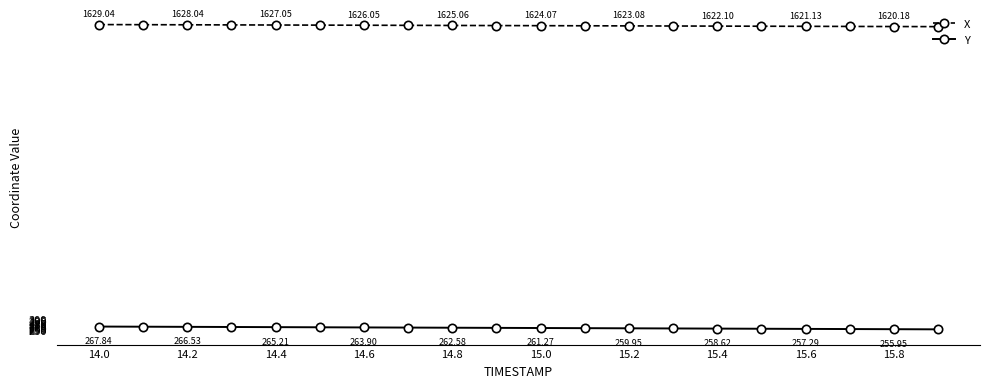

What is the maximum value shown in the chart?

1629.0